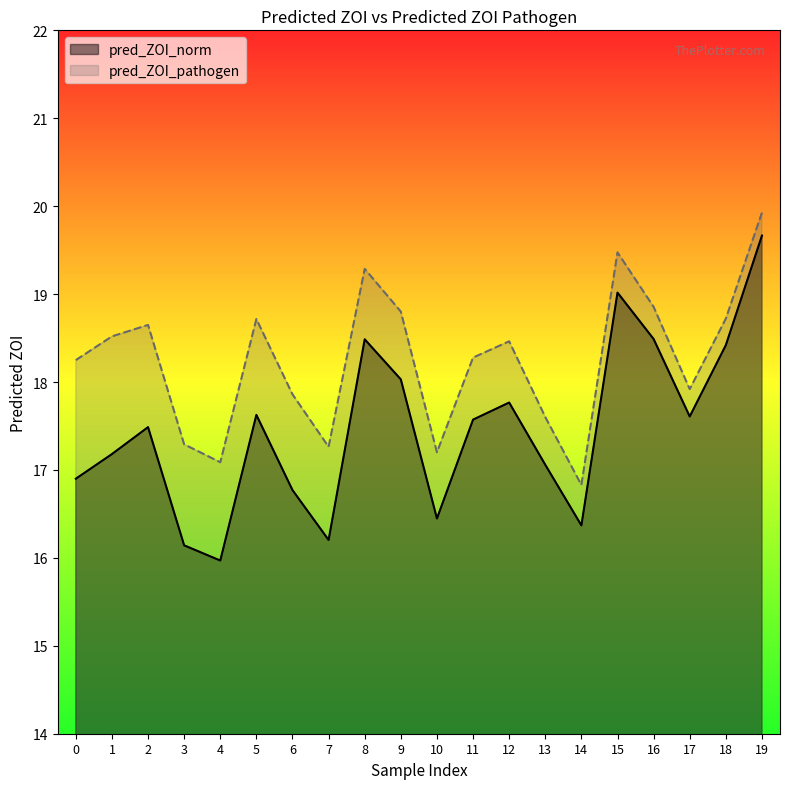

What is the value of the pred_ZOI_pathogen point at the 8th from the left?

17.3